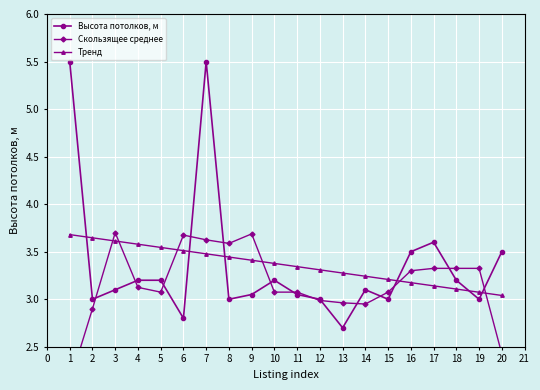

True or false: Тренд has more than 0 interior local peaks.

False